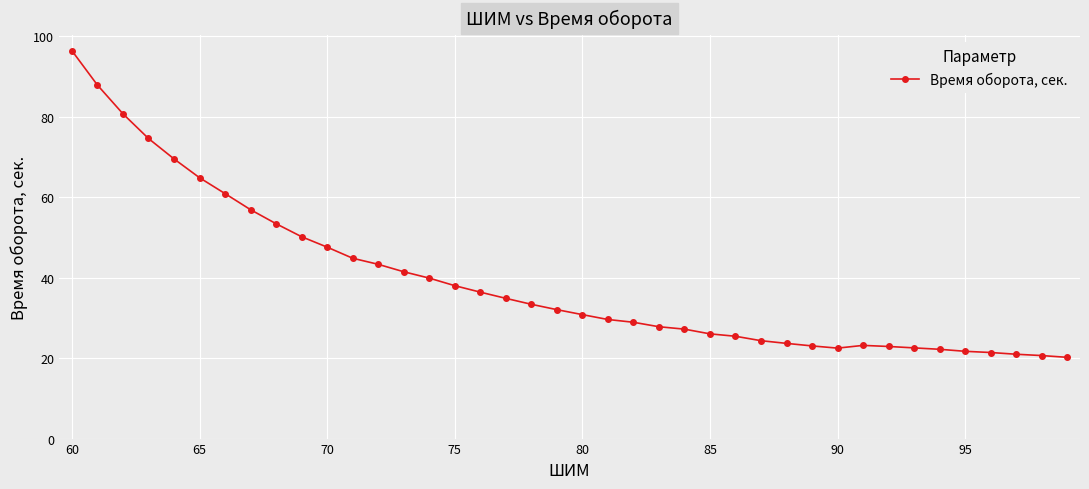

What is the sum of all values?

1572.5